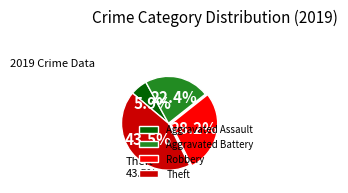

Is there any slice that represents more than half of the pie?

No